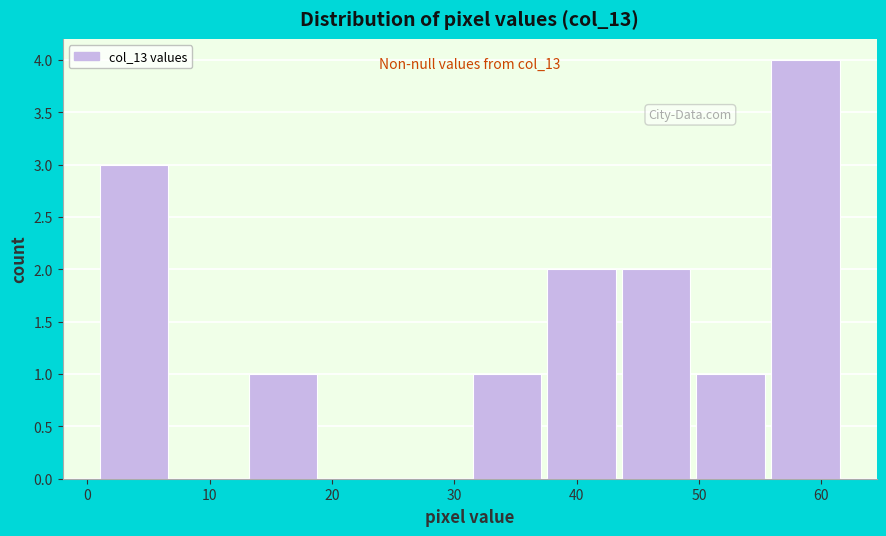

Which range on the x-axis has the tallest bar?

55.9 to 62.0